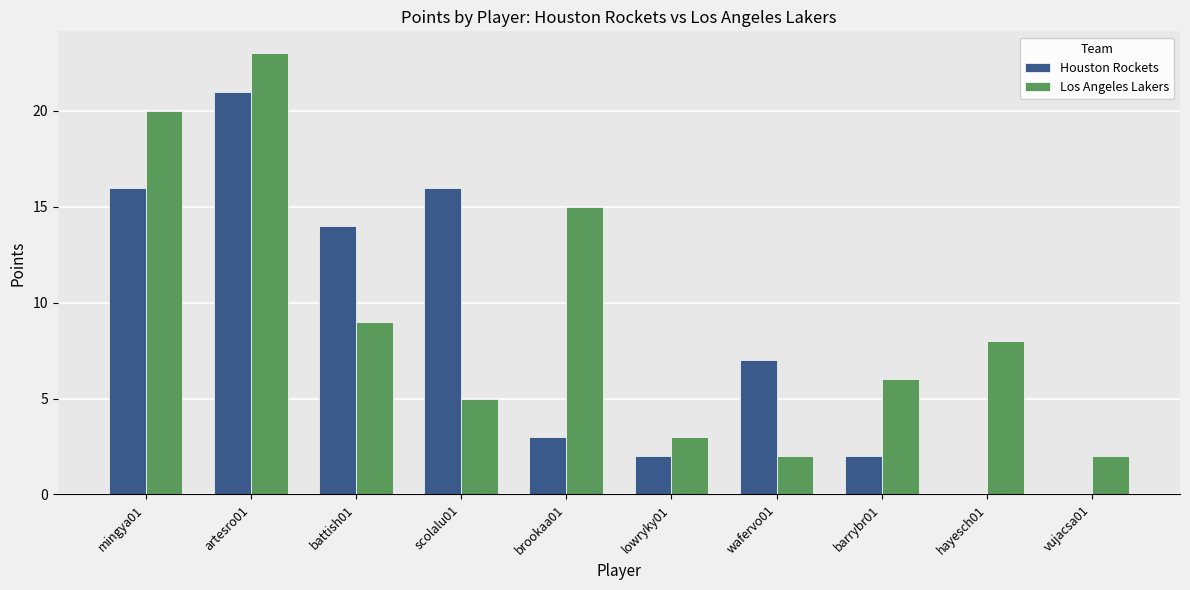

Which series changed the most between battish01 and brookaa01?

Houston Rockets